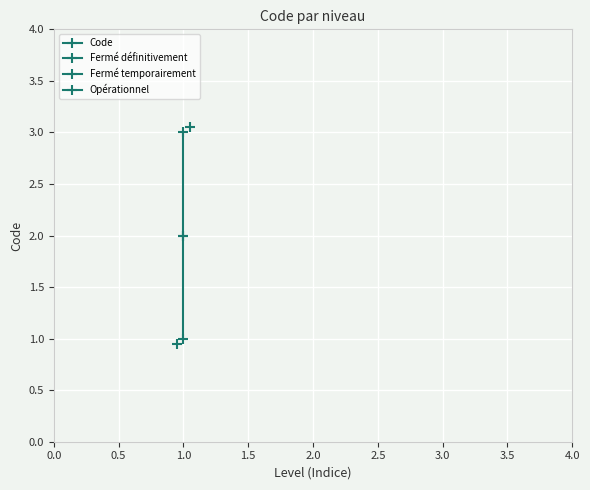

Between 0.0 and 0.5, which is larger?

0.5